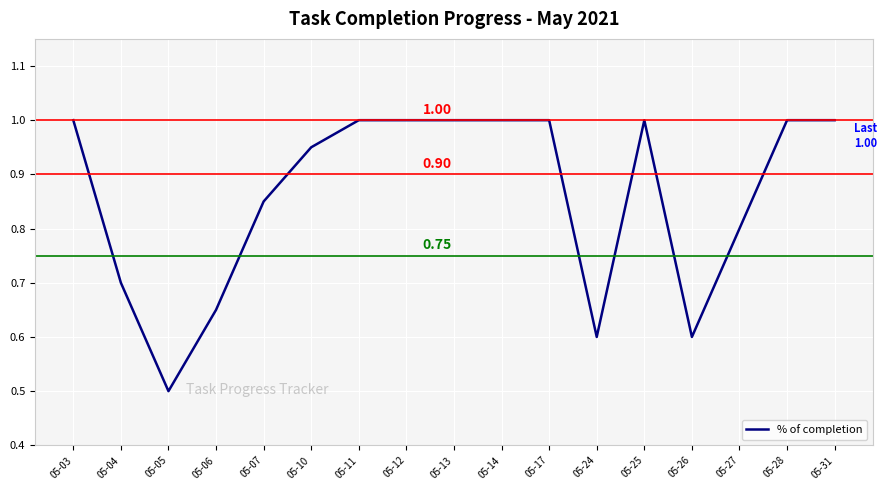

Between 05-24 and 05-14, which is larger?

05-14